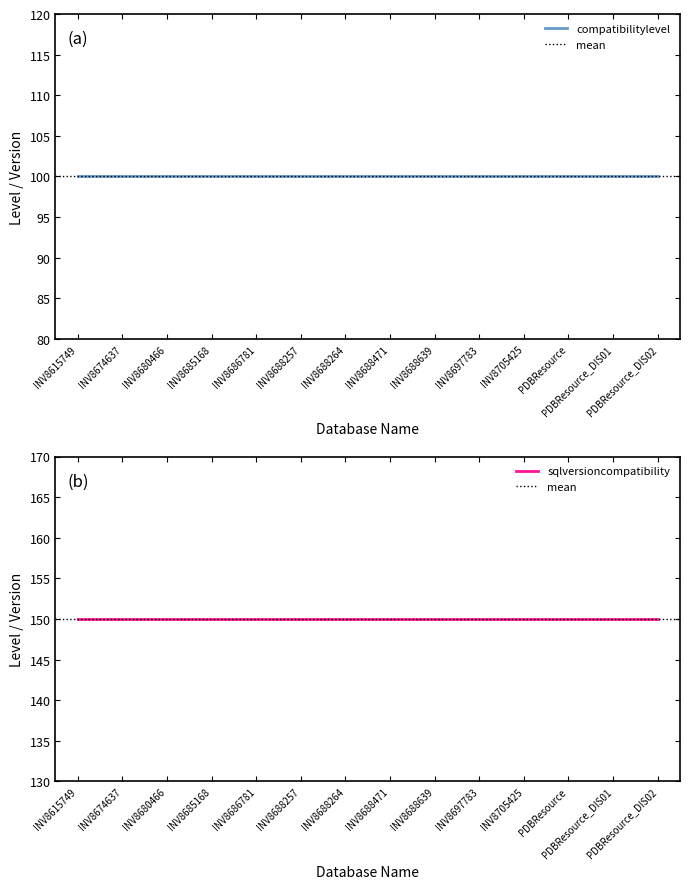

At which category does the chart reach its minimum across all series?

INV8615749